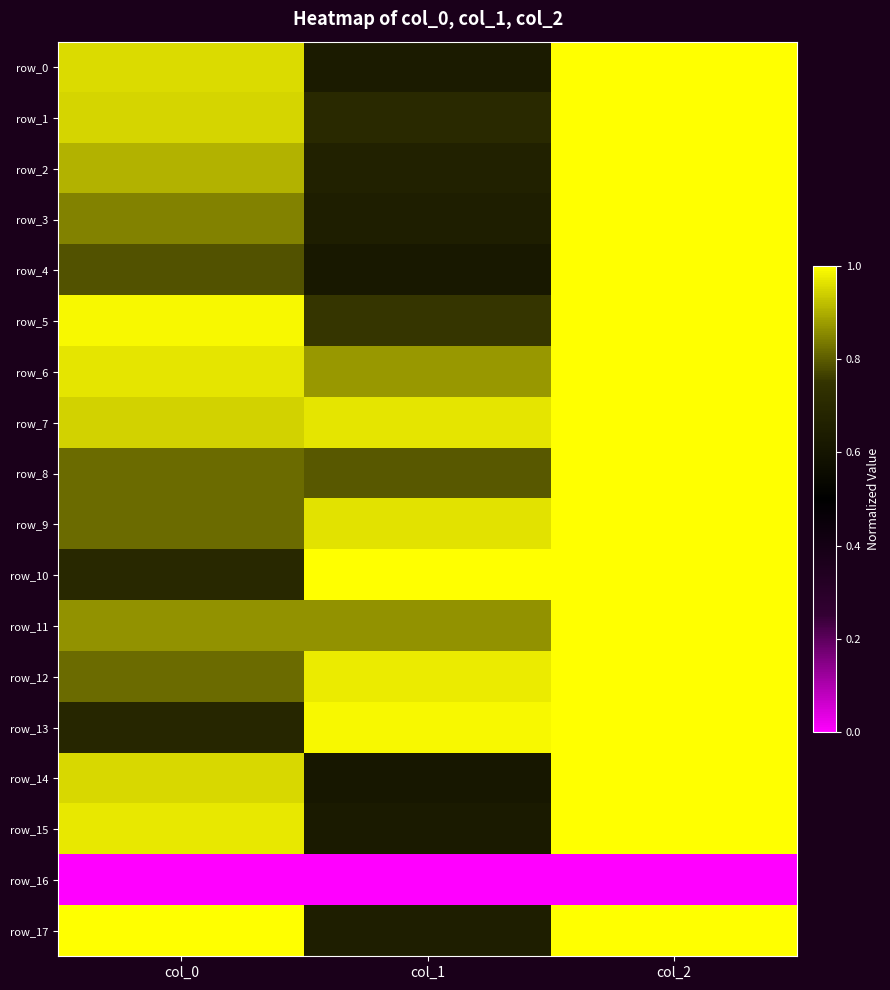

Rank the categories by row_4 value from lowest to highest.

col_1, col_0, col_2